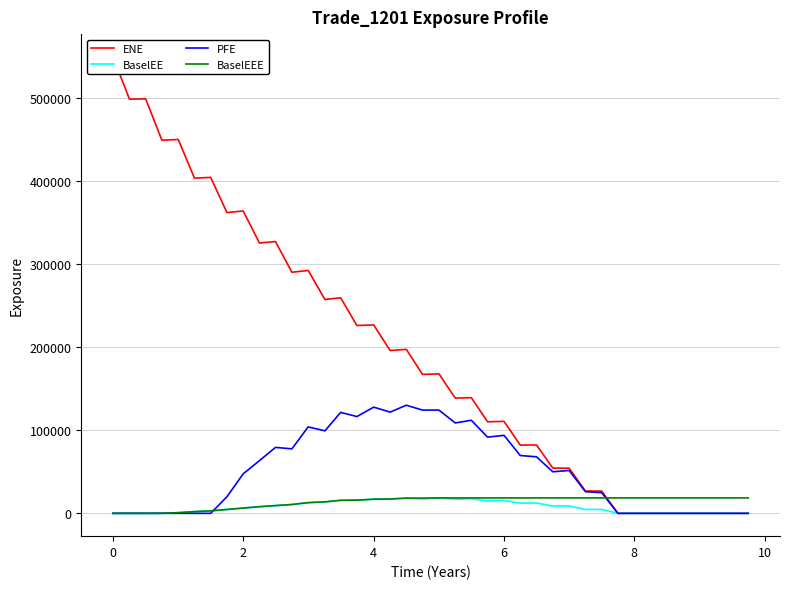

Is this an area chart (filled region under the line)?

No